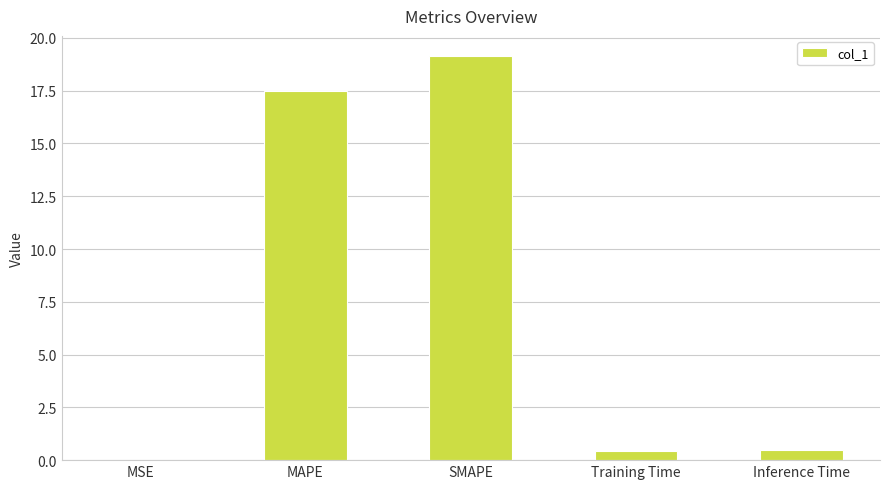

True or false: the data shows 19.1 at SMAPE.

True